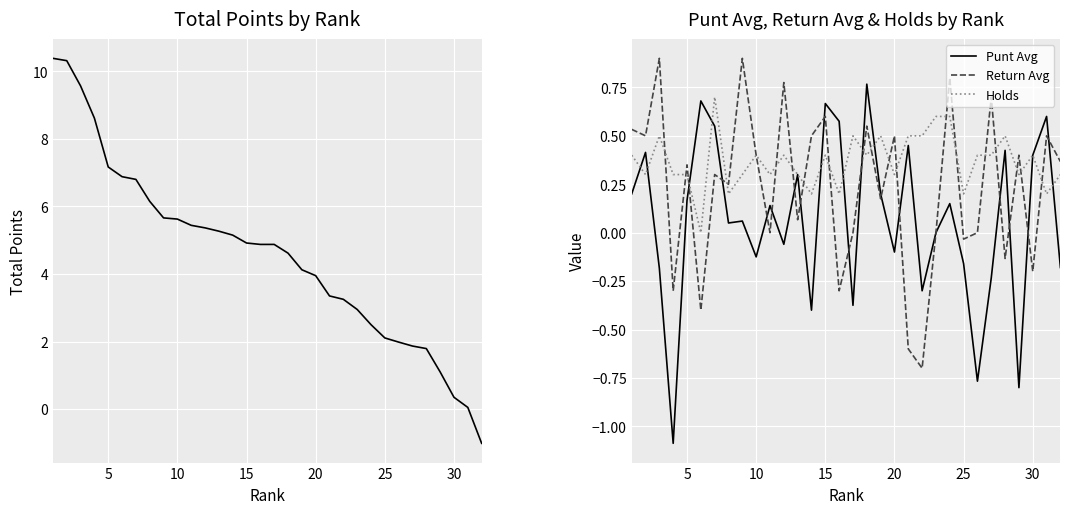

The Punt Avg series shows 0.3 at 15. True or false?

False